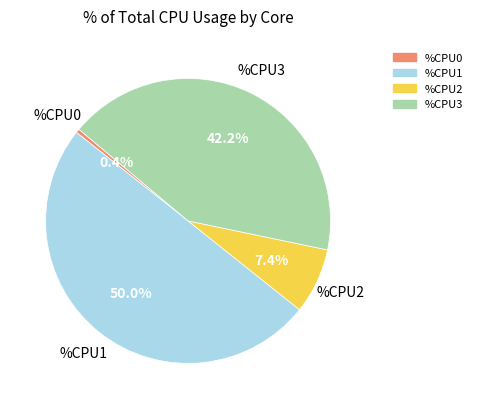

Does %CPU3 account for over 50% of the chart?

No